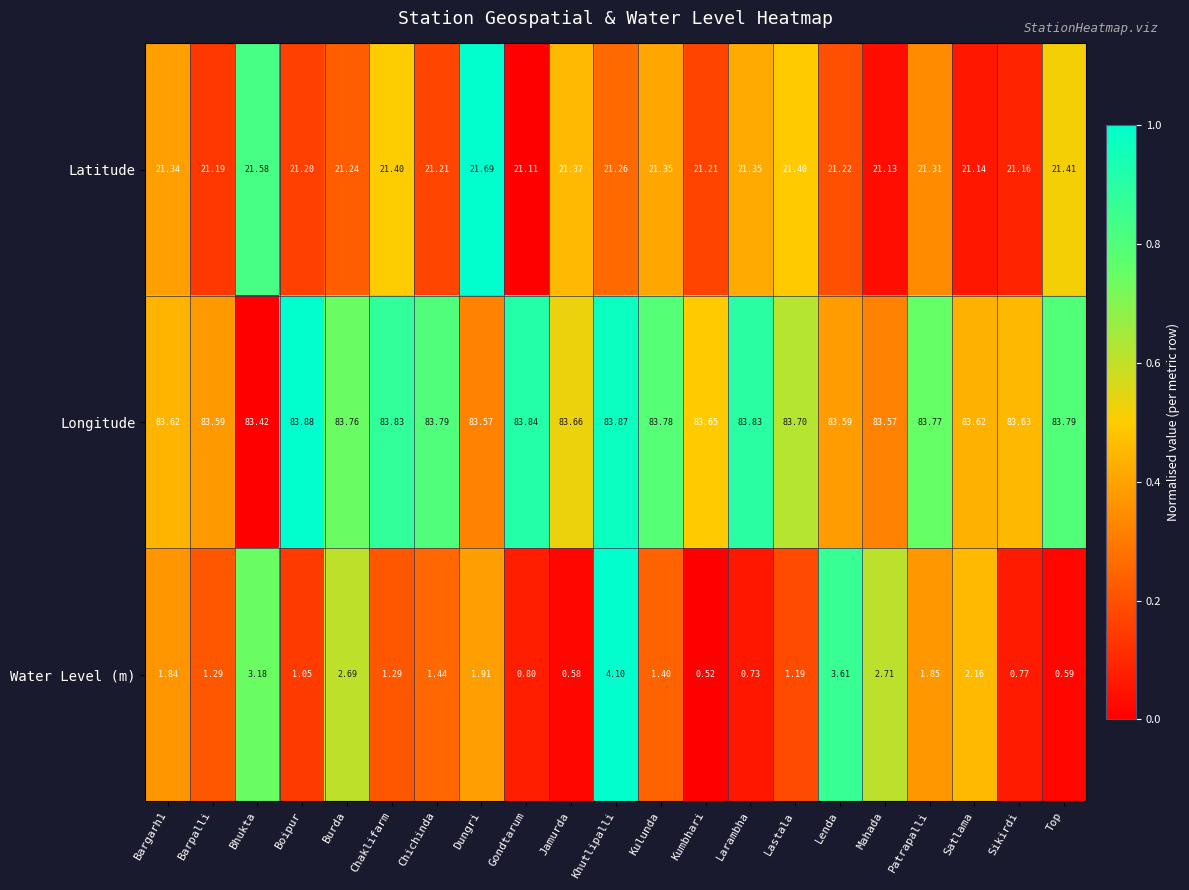

Which series has the largest range (max minus min)?

Water Level (m)